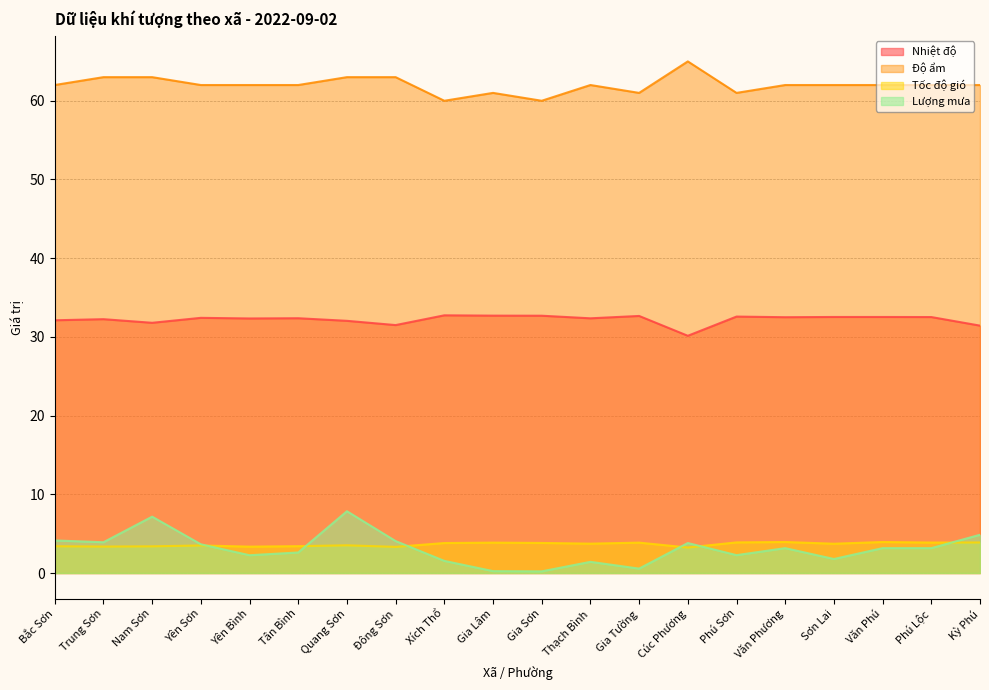

True or false: Tốc độ gió and Độ ẩm cross at least once.

False